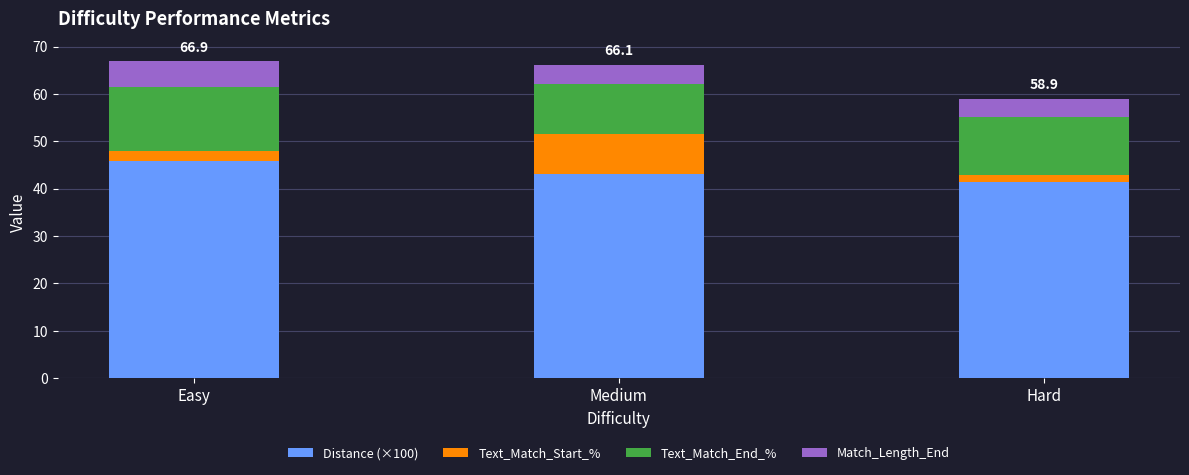

The Distance (×100) series shows 43.1 at Medium. True or false?

True